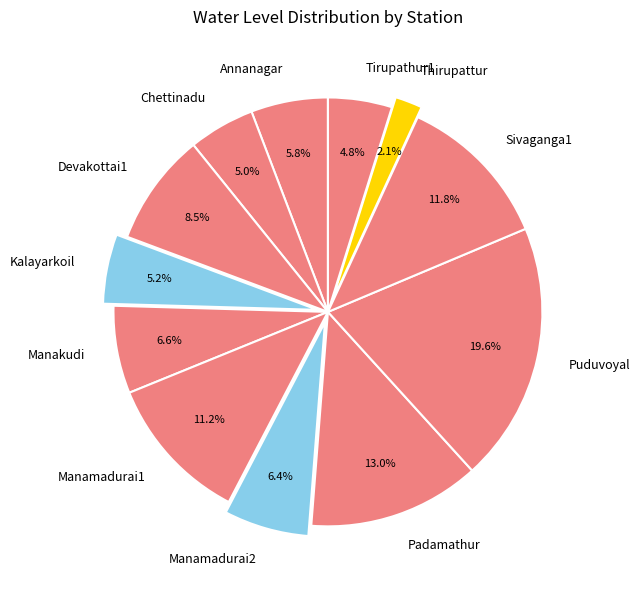

Approximately how many times larger is the value at Manakudi compared to Annanagar?

1.1